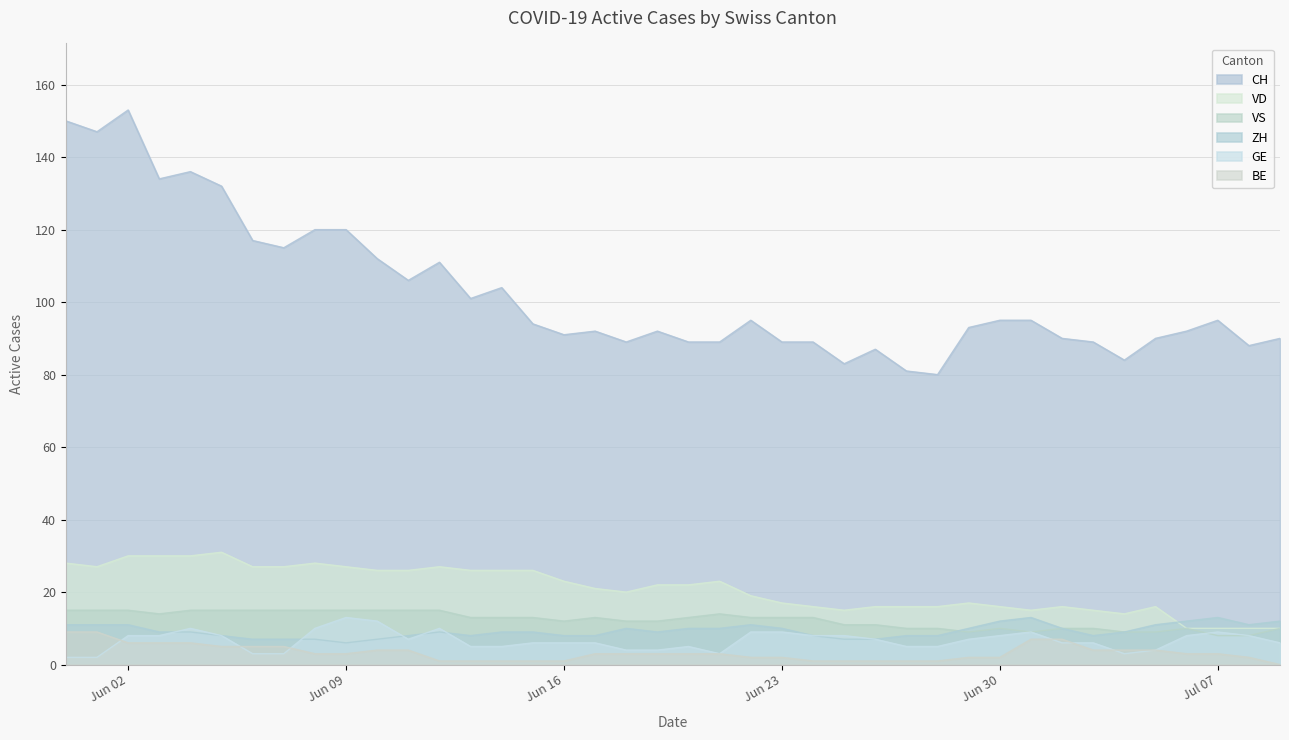

Which series has the widest spread of values?

CH